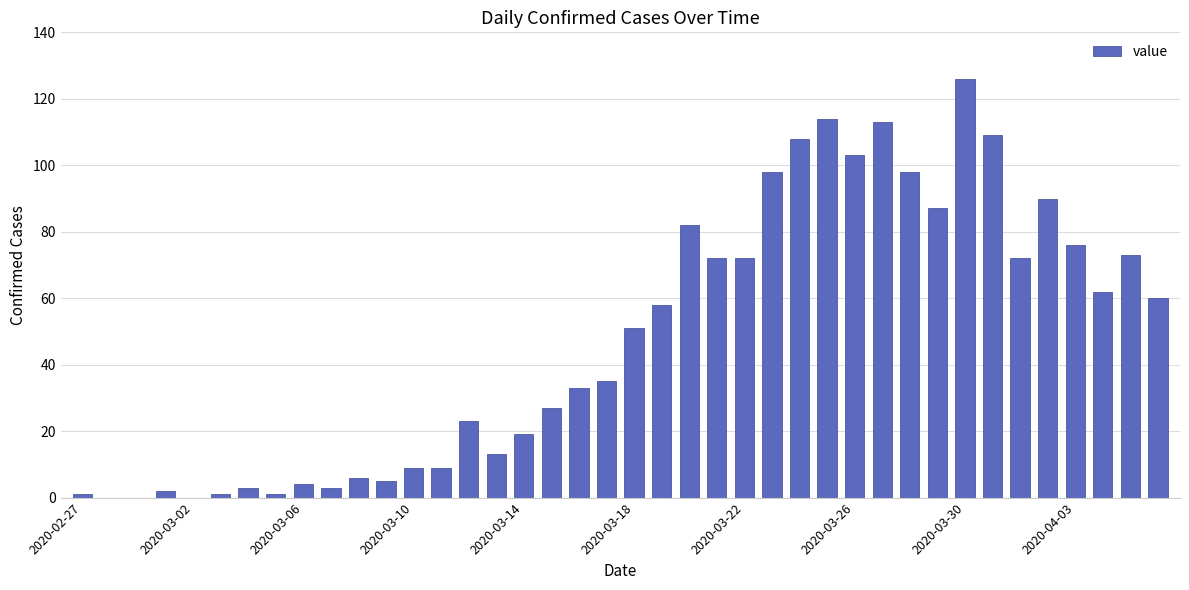

What is the sum of all values?

1918